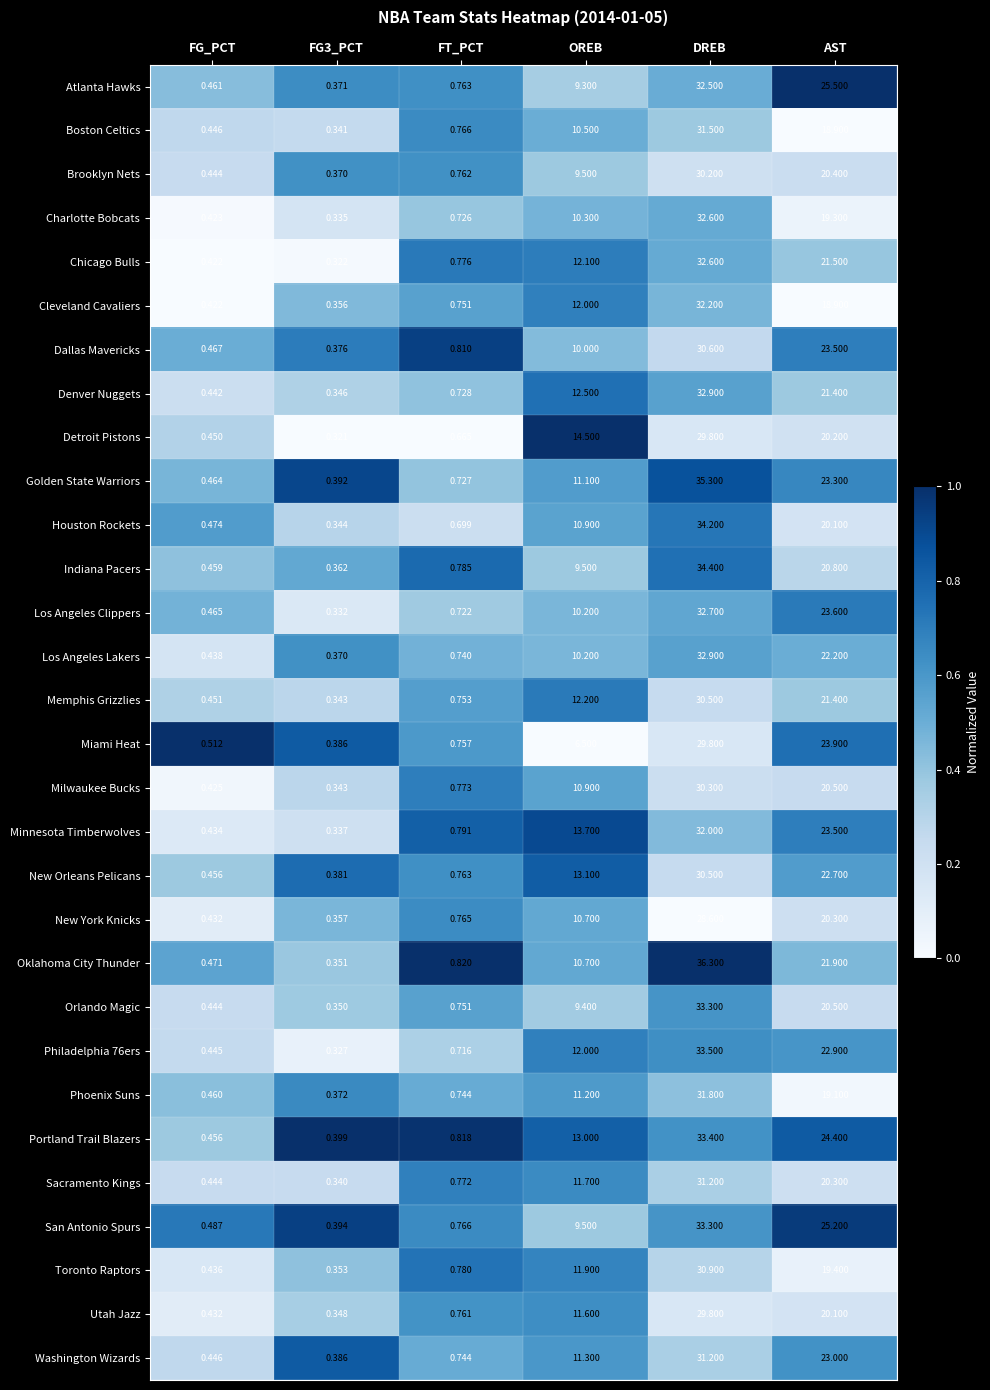

Which series has the largest range (max minus min)?

Oklahoma City Thunder